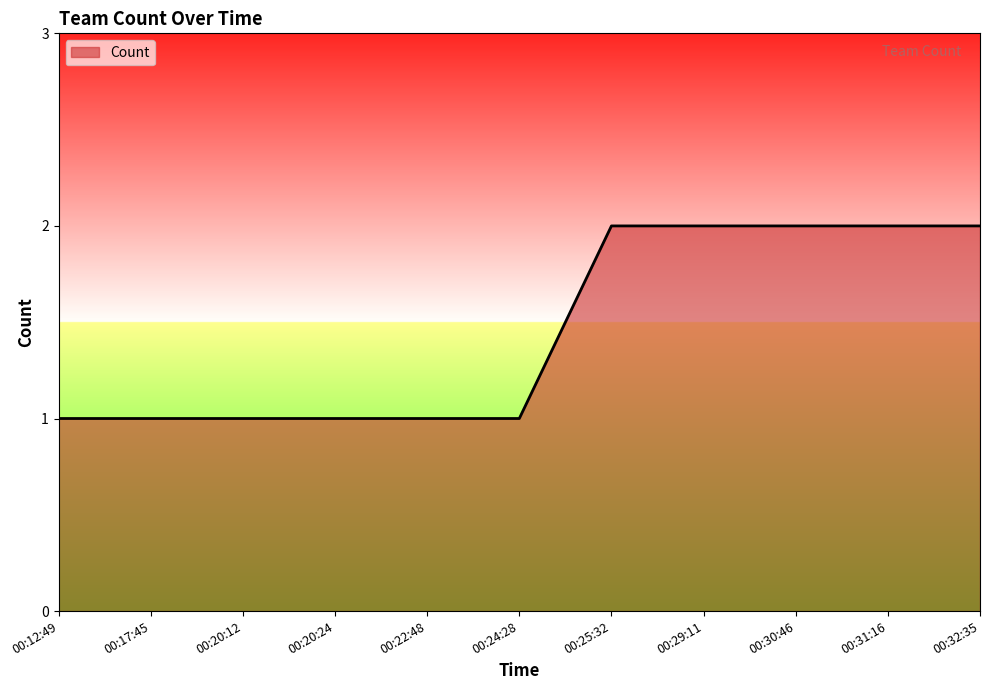

What position from the left is 00:24:28?

6